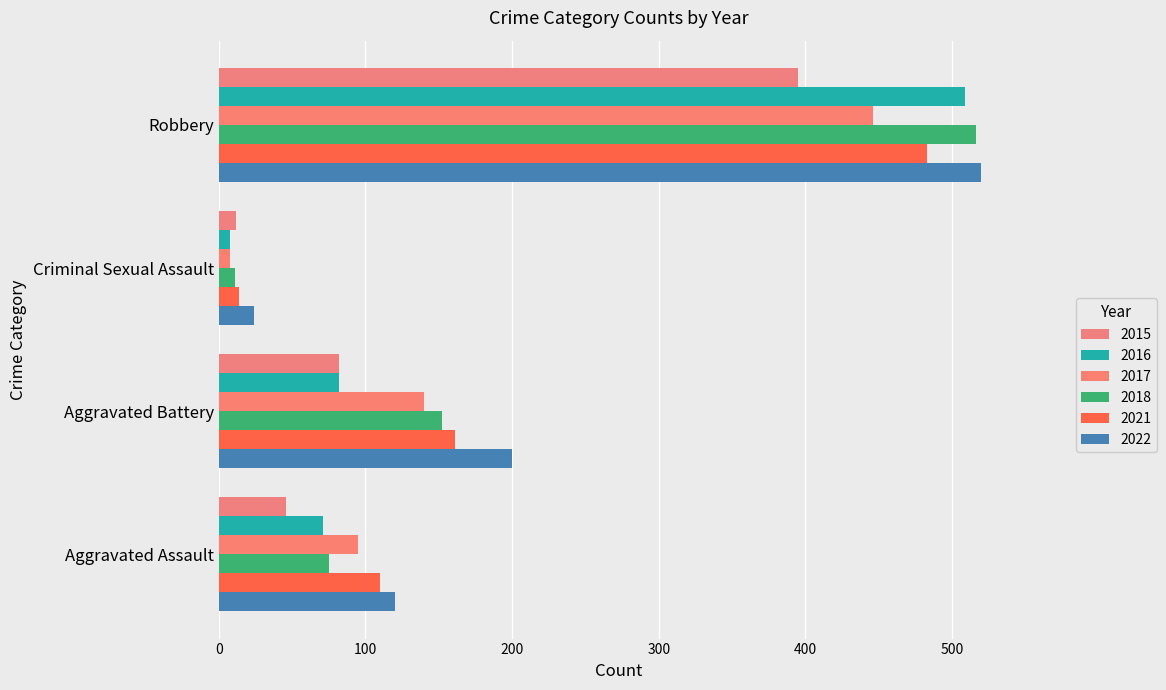

Reading right to left, extract all data points from this chart.

2015: Robbery=395	Criminal Sexual Assault=12	Aggravated Battery=82	Aggravated Assault=46
2016: Robbery=509	Criminal Sexual Assault=8	Aggravated Battery=82	Aggravated Assault=71
2017: Robbery=446	Criminal Sexual Assault=8	Aggravated Battery=140	Aggravated Assault=95
2018: Robbery=516	Criminal Sexual Assault=11	Aggravated Battery=152	Aggravated Assault=75
2021: Robbery=483	Criminal Sexual Assault=14	Aggravated Battery=161	Aggravated Assault=110
2022: Robbery=520	Criminal Sexual Assault=24	Aggravated Battery=200	Aggravated Assault=120